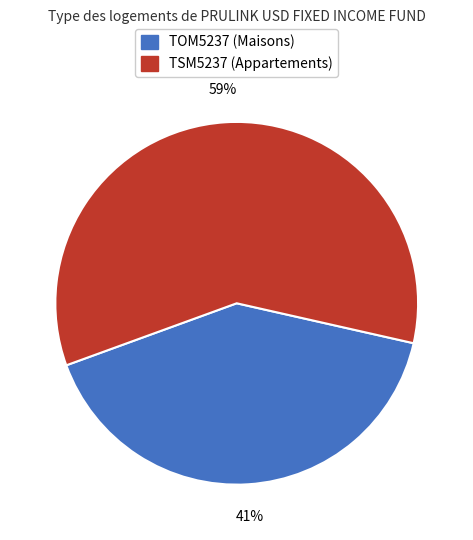

What is the majority slice?

TSM5237 (Appartements)